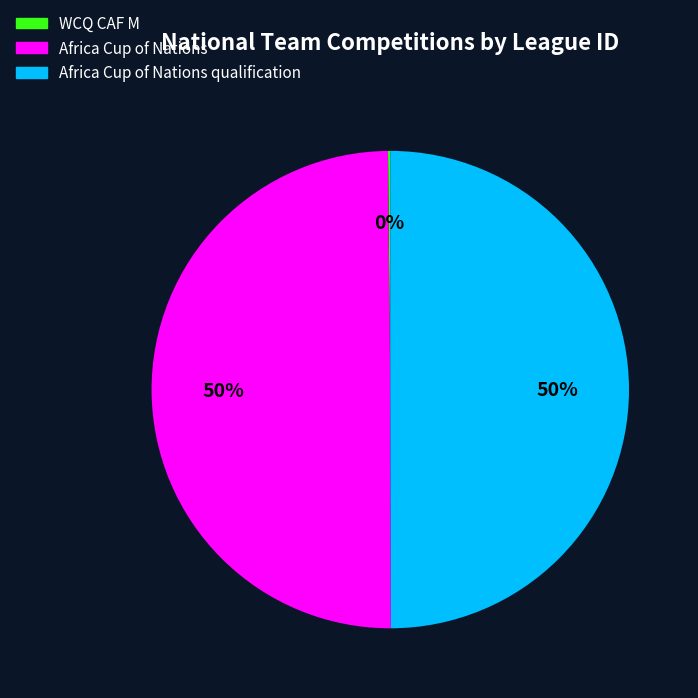

Do Africa Cup of Nations and Africa Cup of Nations qualification together represent more than half of the pie?

Yes